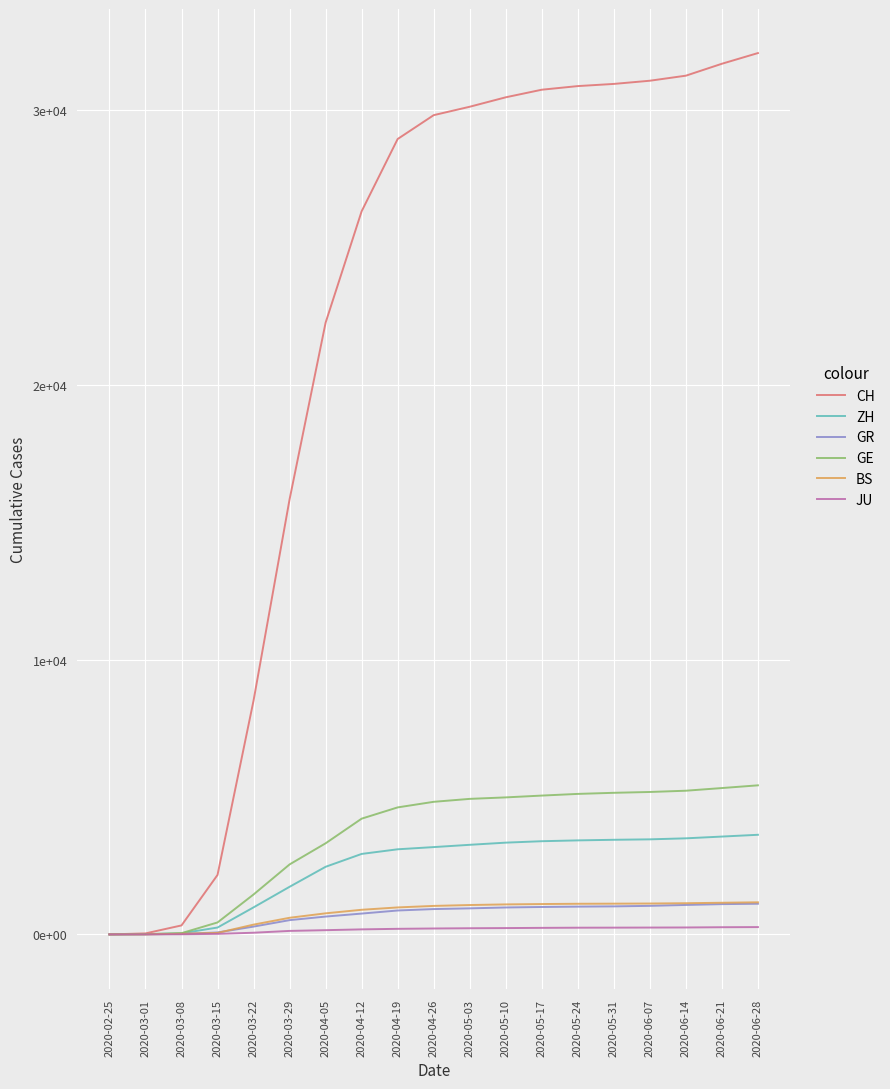

What is the difference between the maximum and minimum values in the GE series?

5426